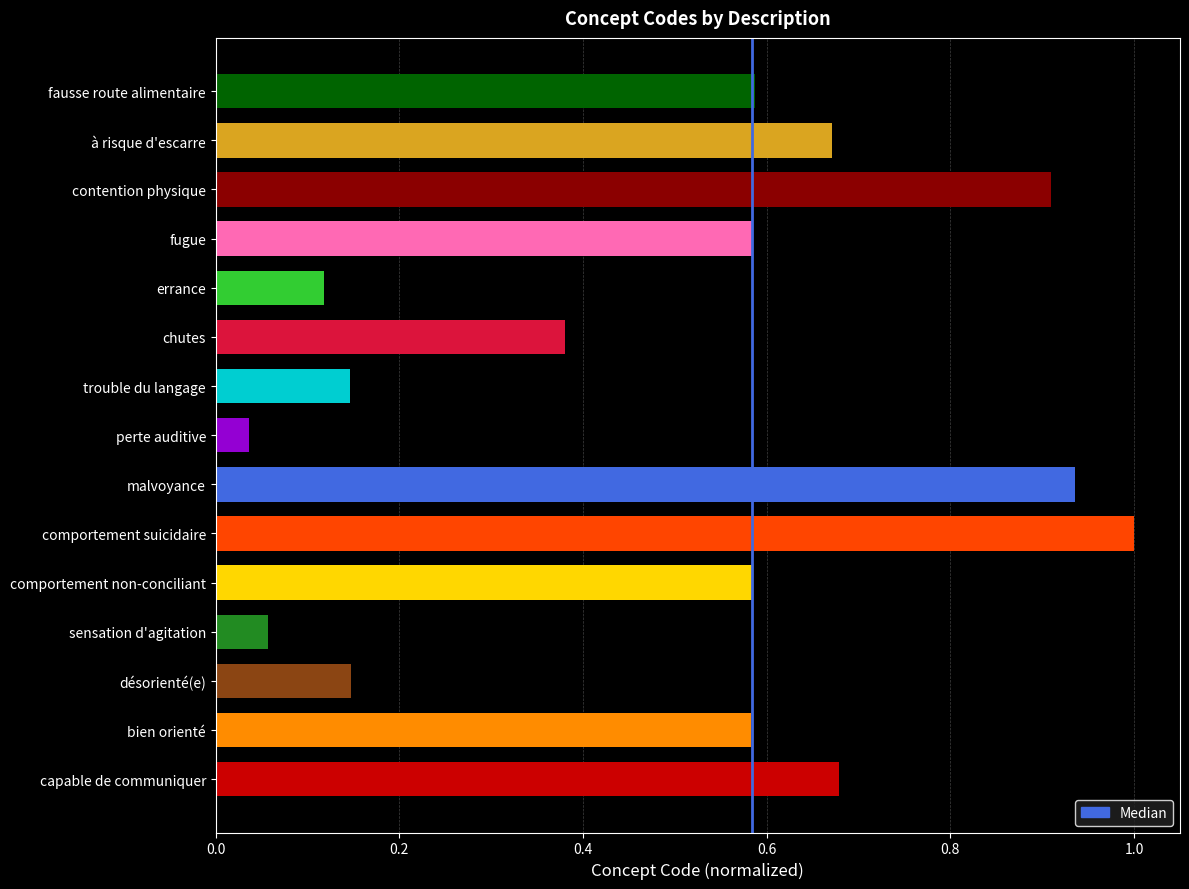

What is the maximum value shown in the chart?

1